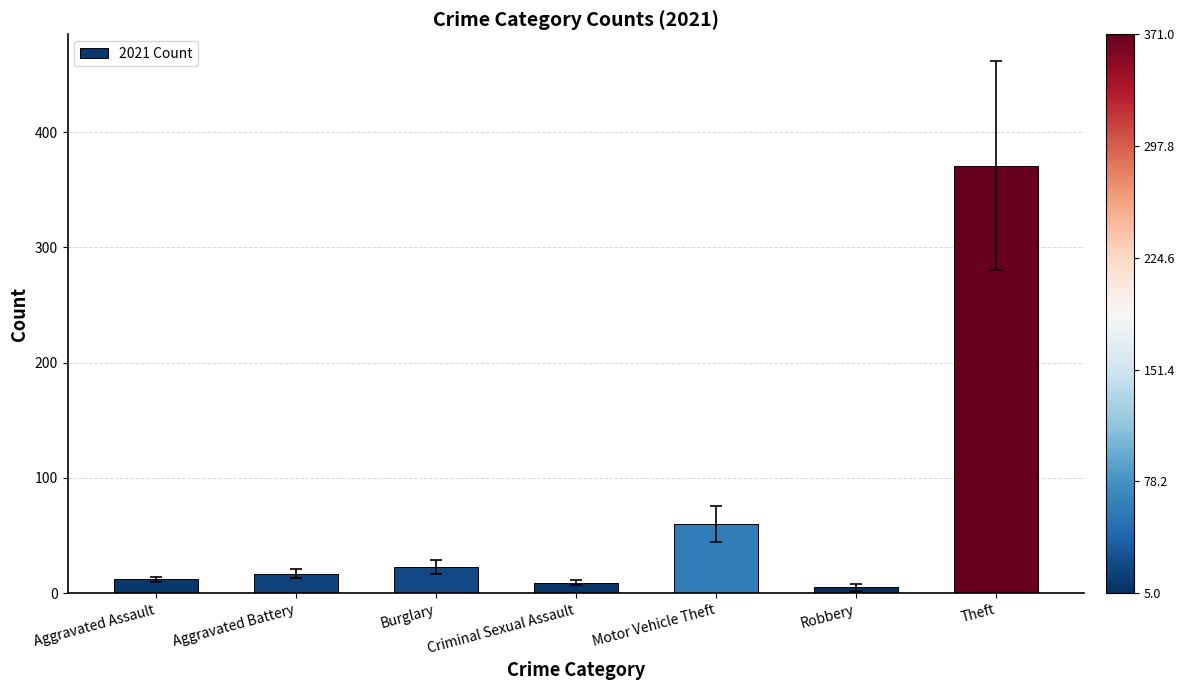

What is the difference between the maximum and minimum values?

366